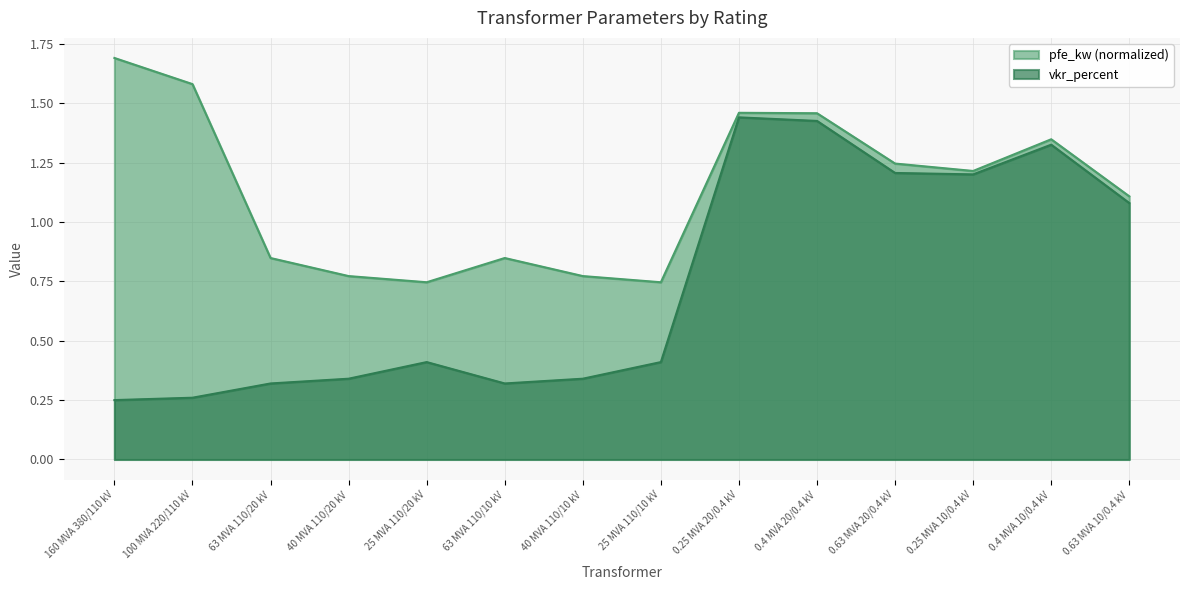

How many lines are shown in the chart?

2